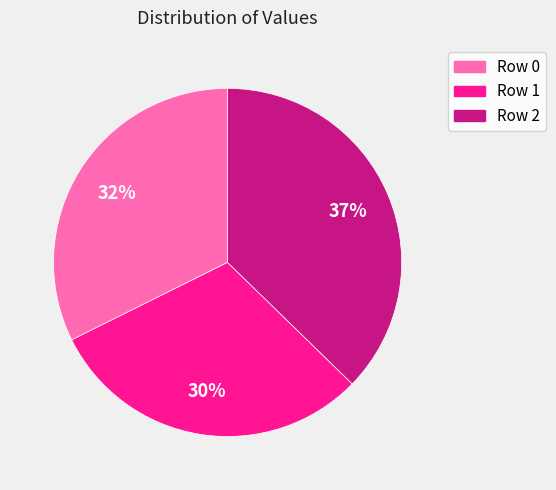

Does Row 0 represent more than half of the total?

No